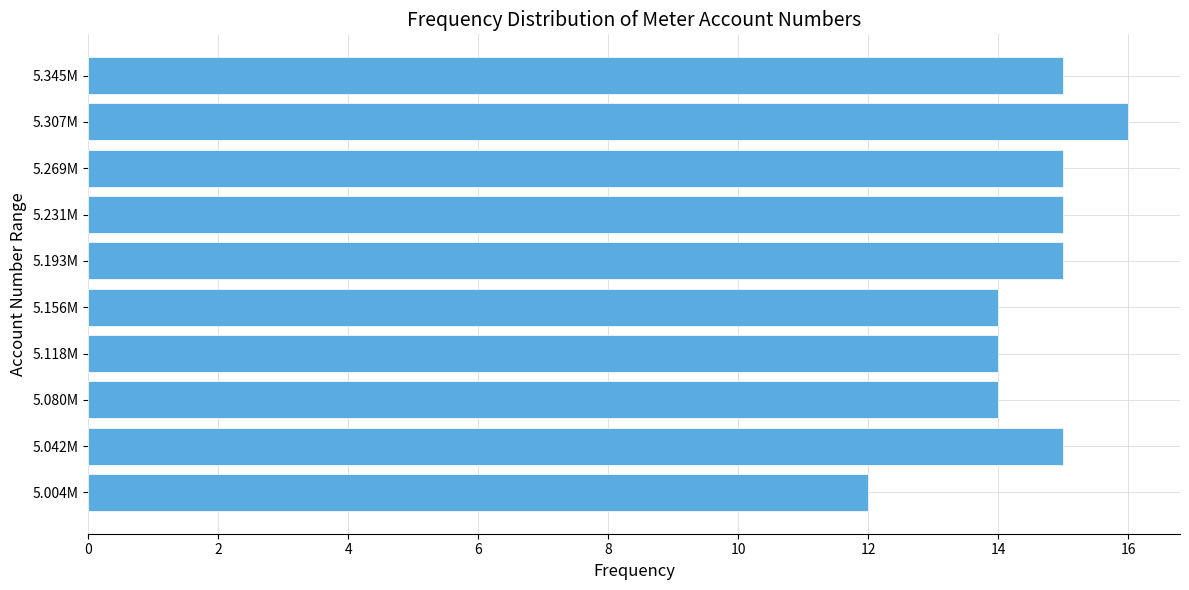

Reading bottom to top, transcribe all the data shown in this chart.

12	15	14	14	14	15	15	15	16	15